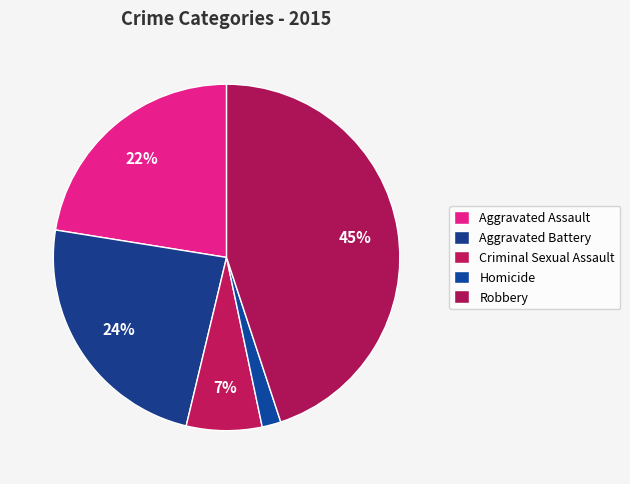

True or false: Criminal Sexual Assault accounts for 7% of the total.

True